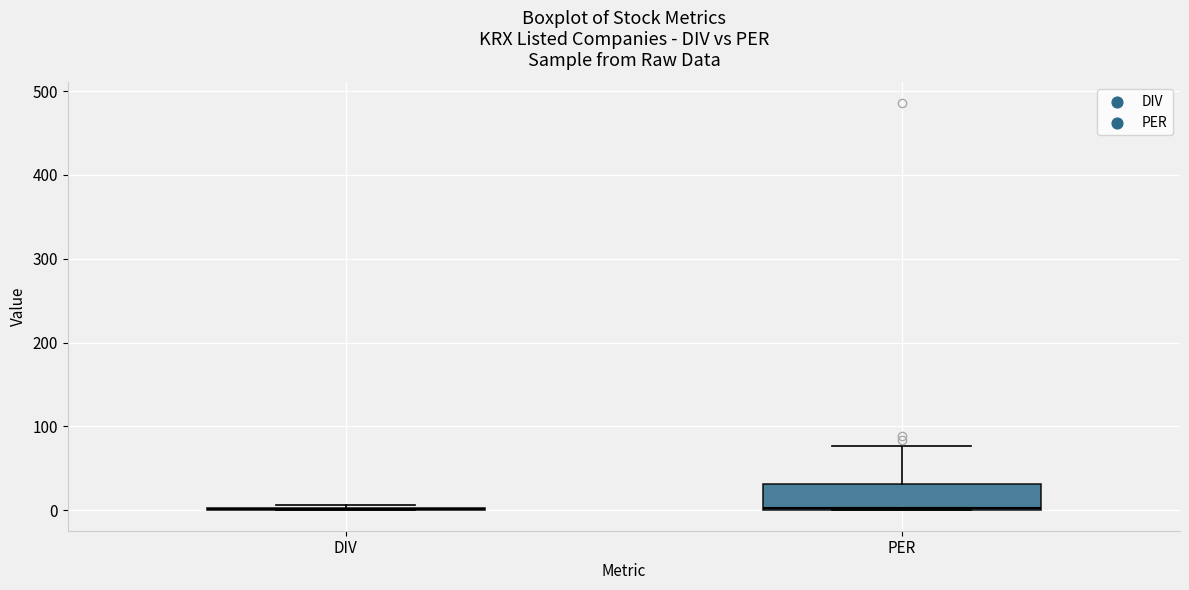

Comparing the boxes themselves (not the whiskers), which one is the tallest?

PER